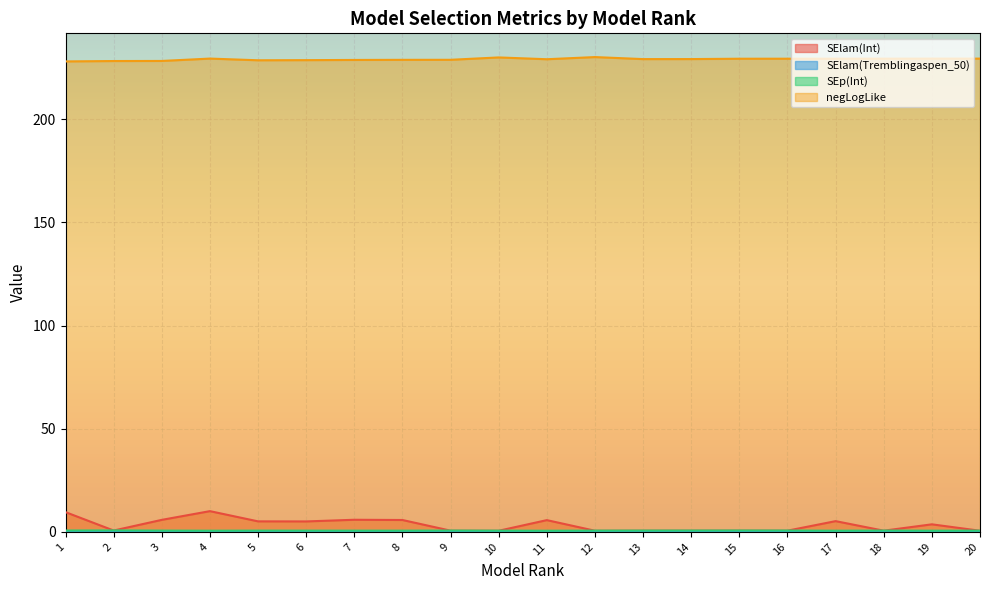

What is the lowest value of the SEp(Int) series?

0.6